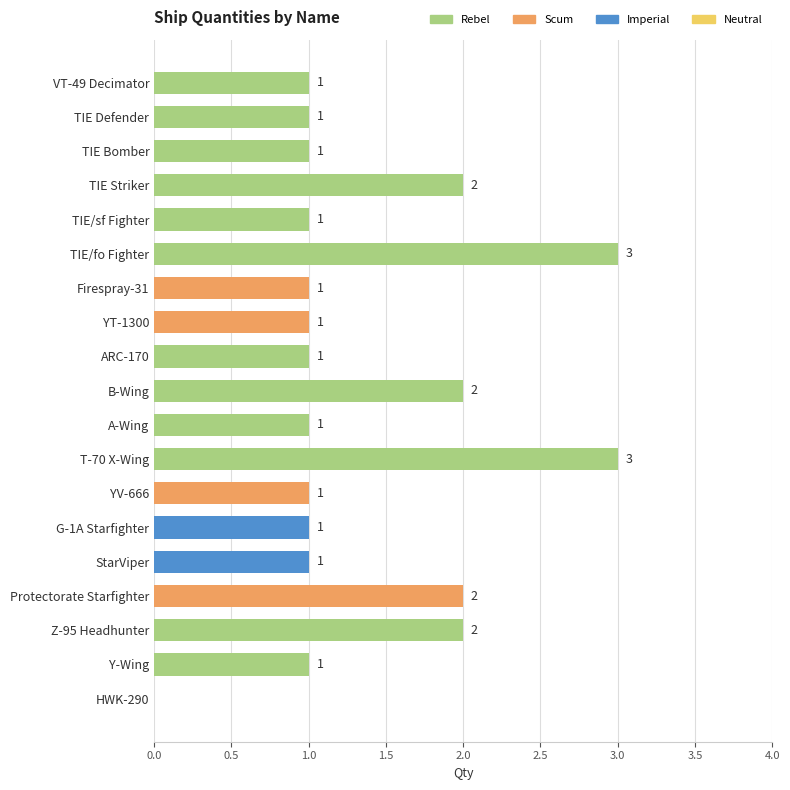

How many values are between 1 and 2?

16